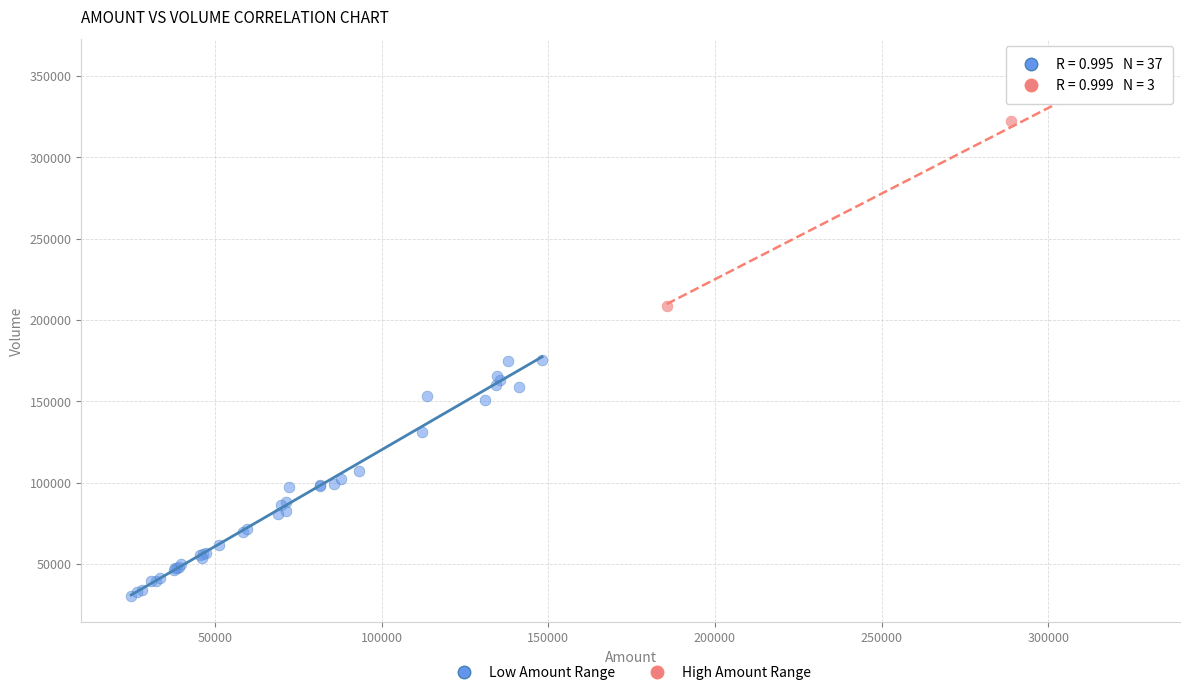

Which series contains the highest Y value?

High Amount Range